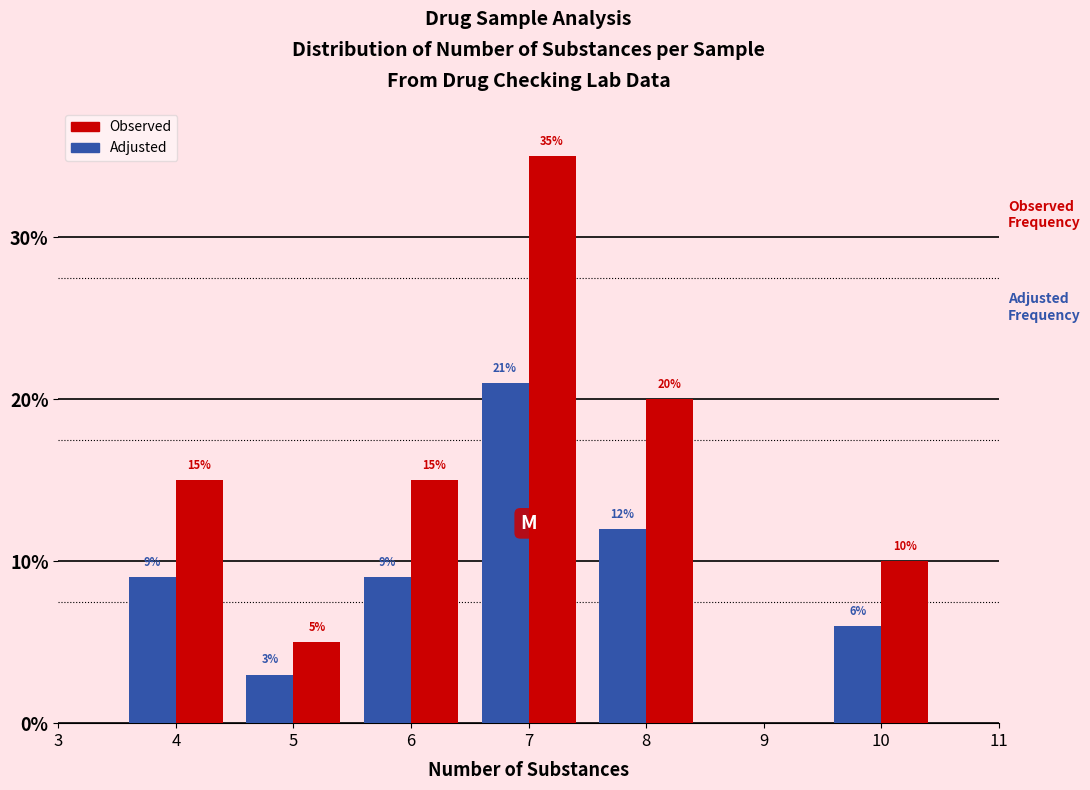

Are the bars grouped side by side (vs. stacked)?

Yes